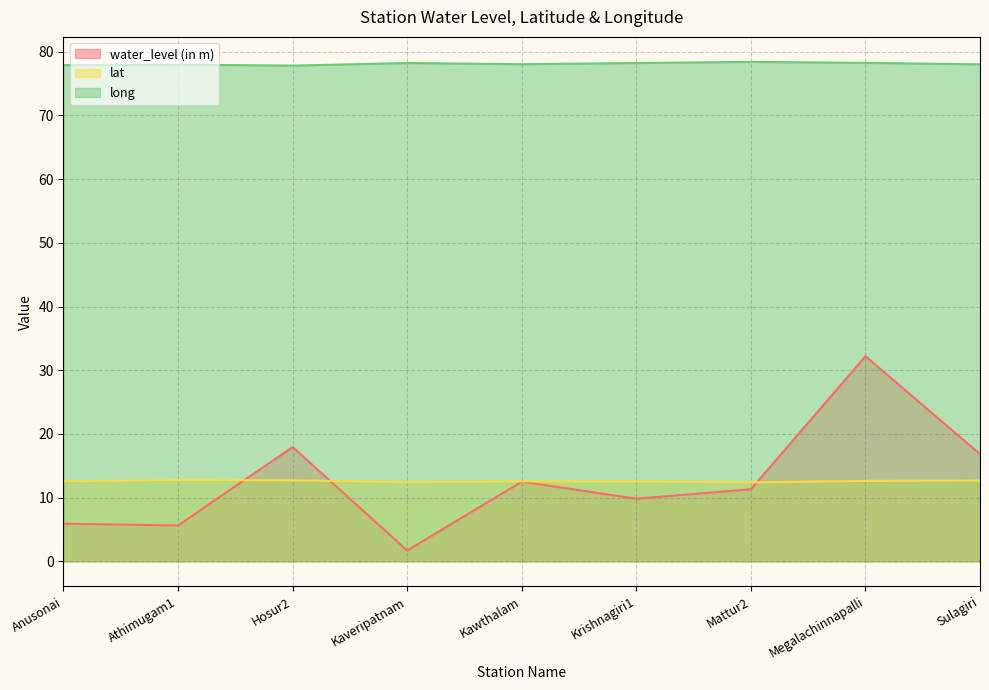

Does the chart have visible grid lines?

Yes